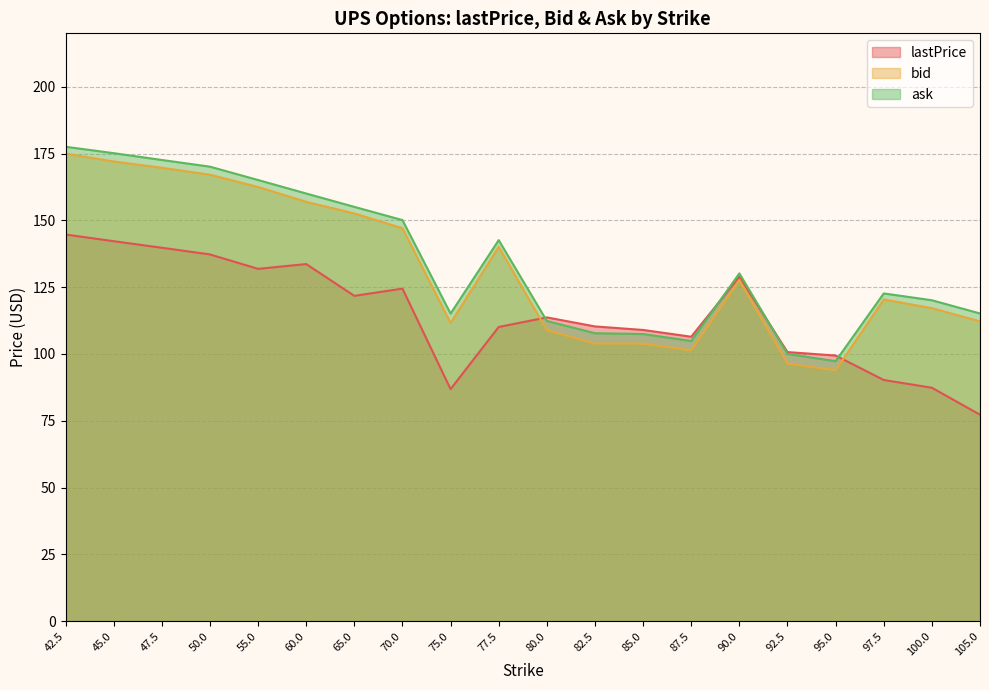

How many values in the ask series exceed 130?

10